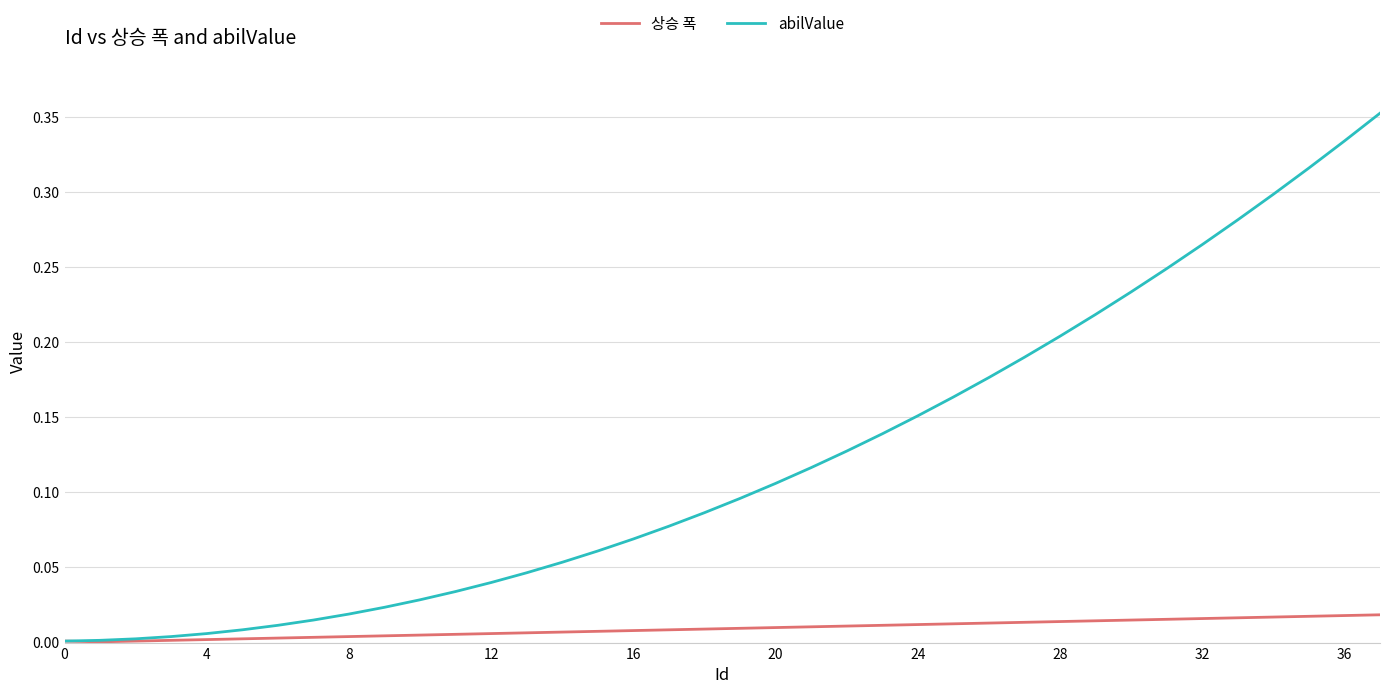

Which series has the widest spread of values?

abilValue